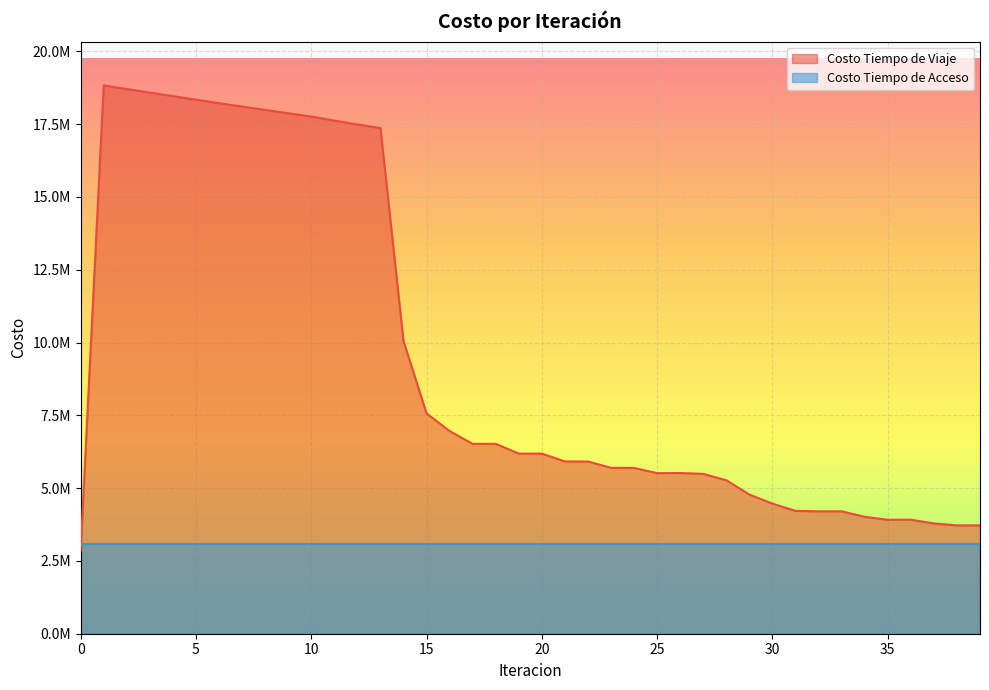

What is the greatest value displayed?

18828302.5